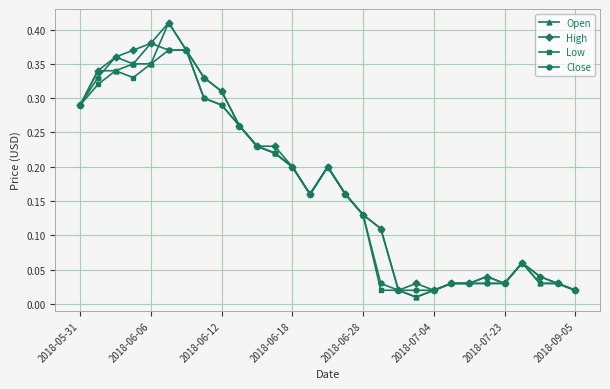

True or false: Open has more than 0 points higher than both neighbors.

True